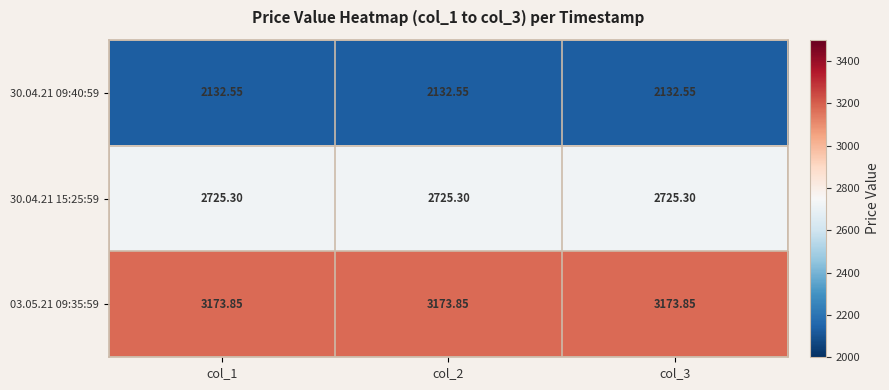

Is the value of 30.04.21 15:25:59 at col_1 greater than the value of 30.04.21 09:40:59 at col_3?

Yes